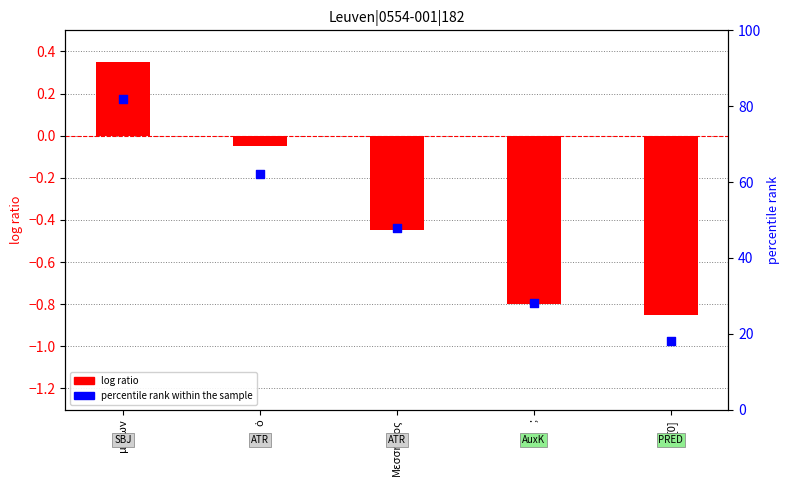

Is the value of percentile rank within the sample at Μεσσήνιος greater than the value of log ratio at ;?

Yes